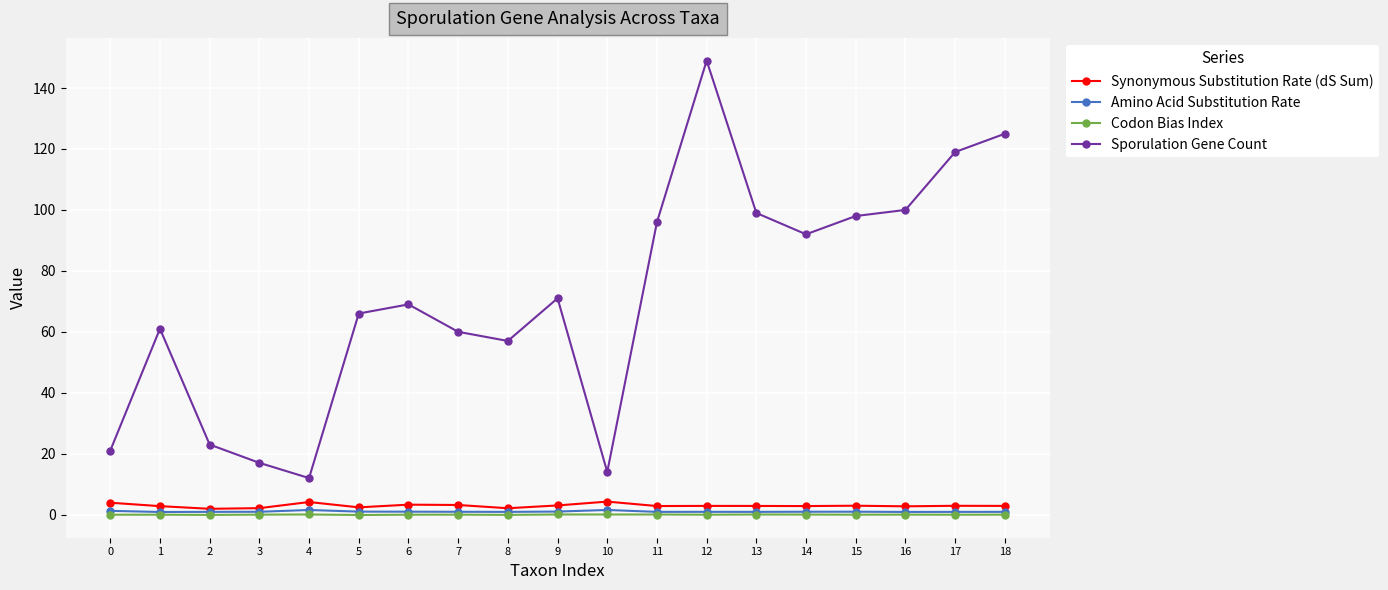

Count the number of data series in this chart.

4